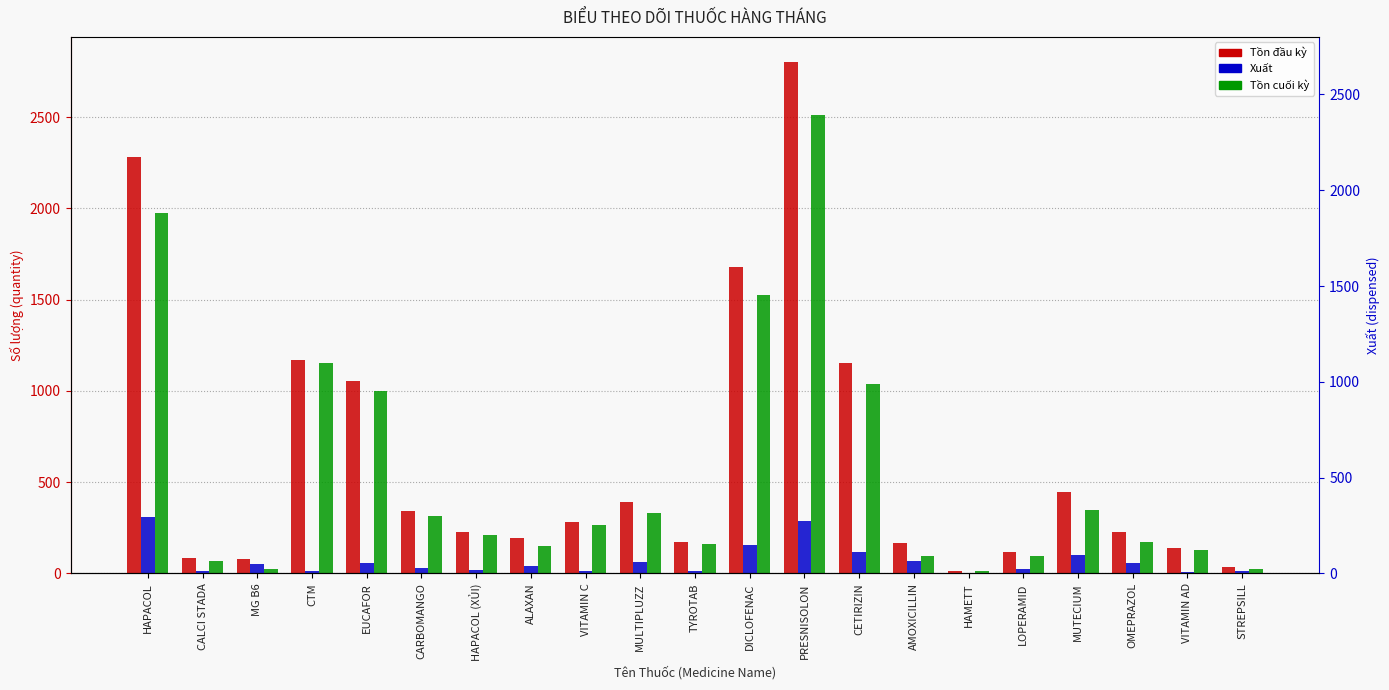

Which has a higher value, LOPERAMID or DICLOFENAC?

DICLOFENAC